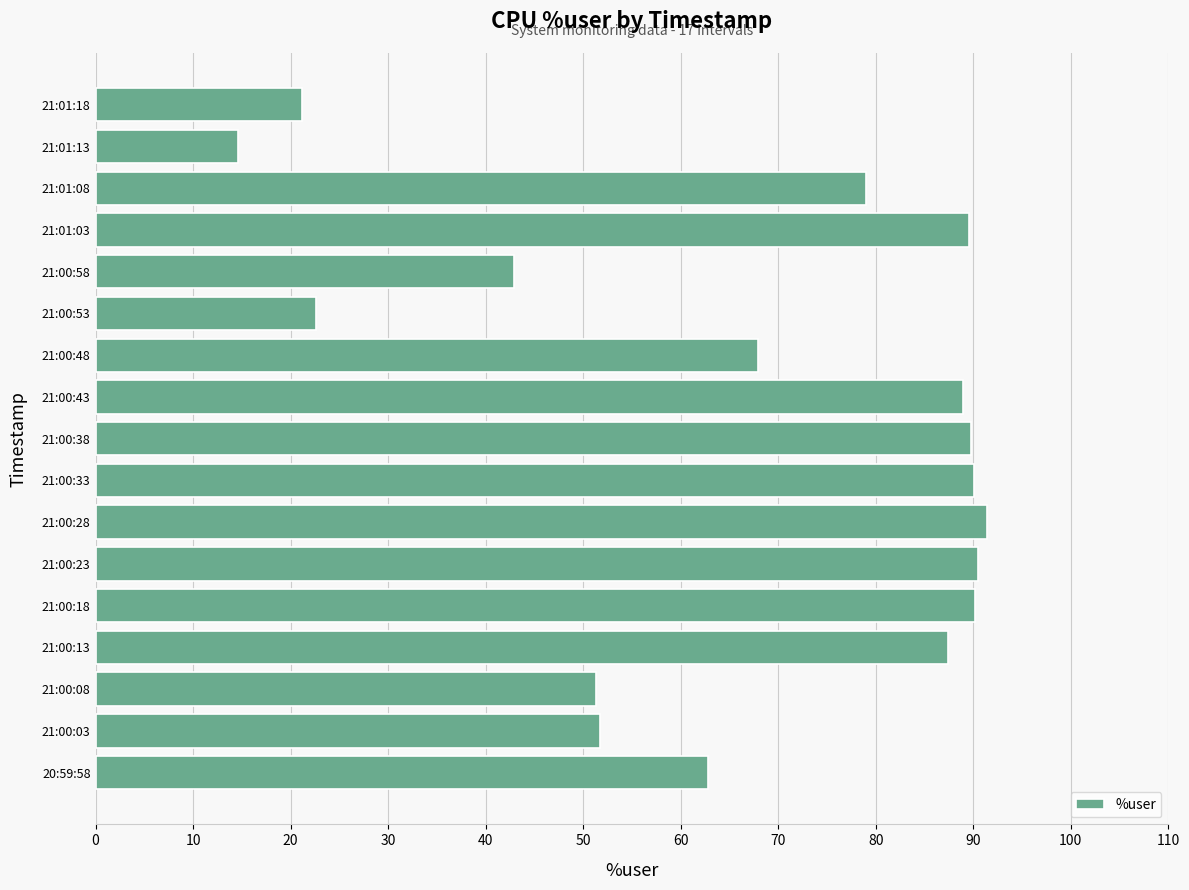

What is the difference between the second highest and second lowest values?

69.3